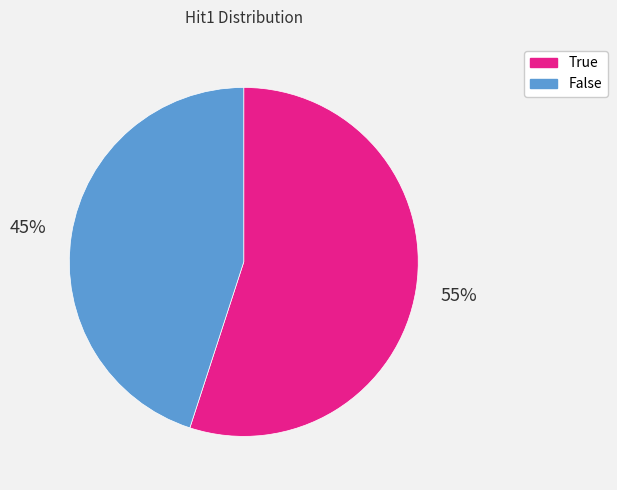

Count the number of slices in the pie.

2